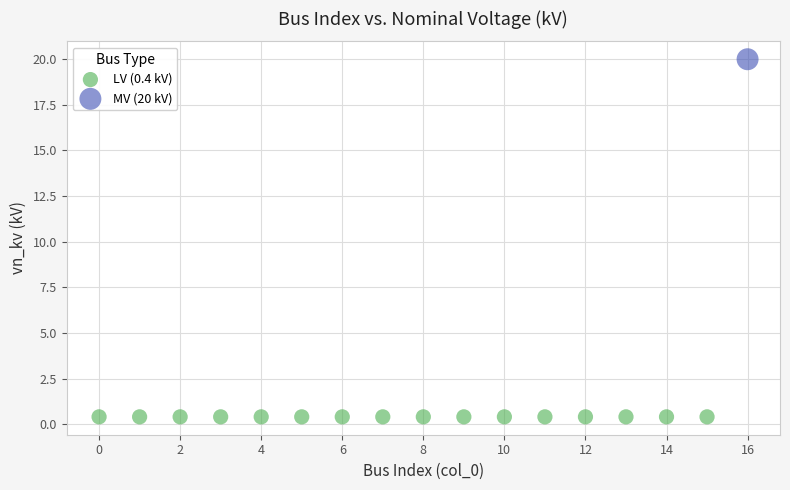

What are all the series names shown in the legend?

LV (0.4 kV), MV (20 kV)